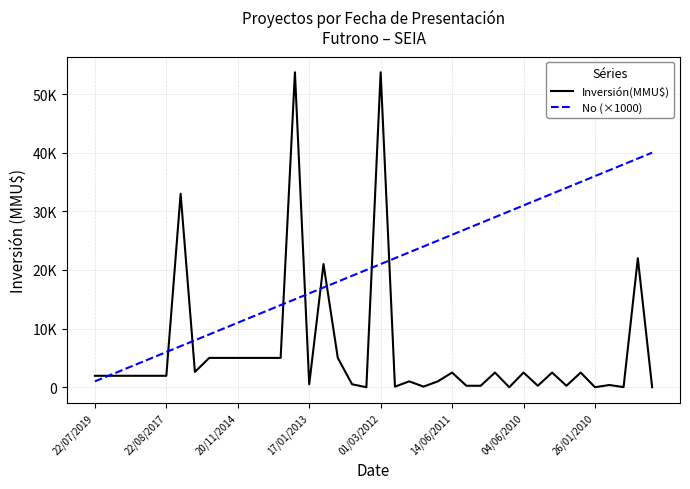

Which series has the largest total across all categories?

No (×1000)